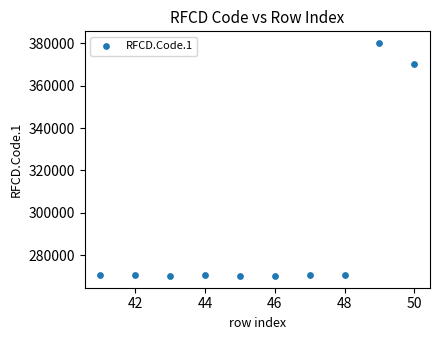

What Y value in the scatter plot is closest to 325153?

370499